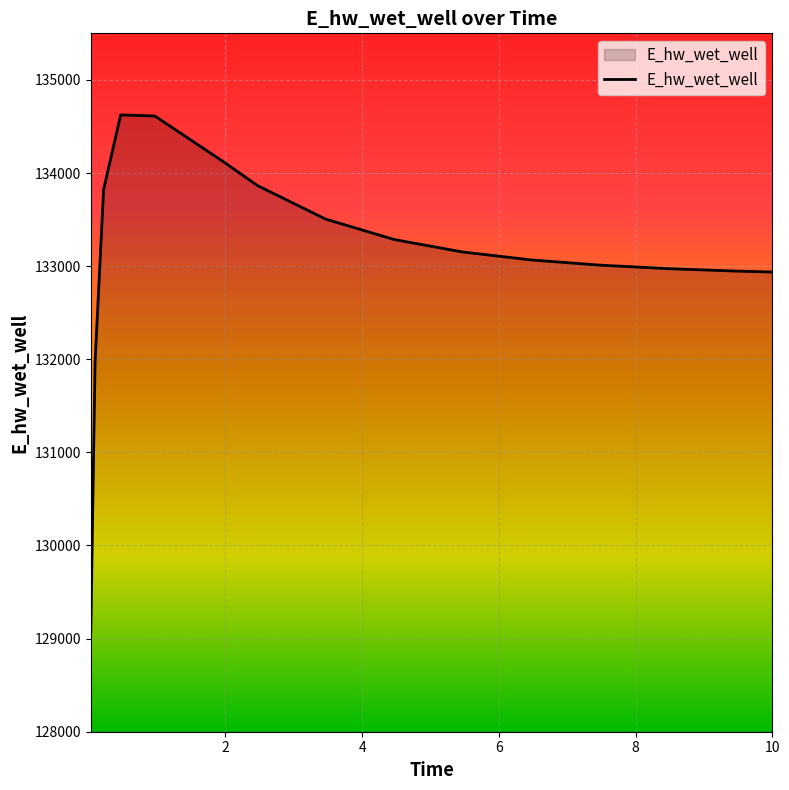

What is the greatest value displayed?

134624.0